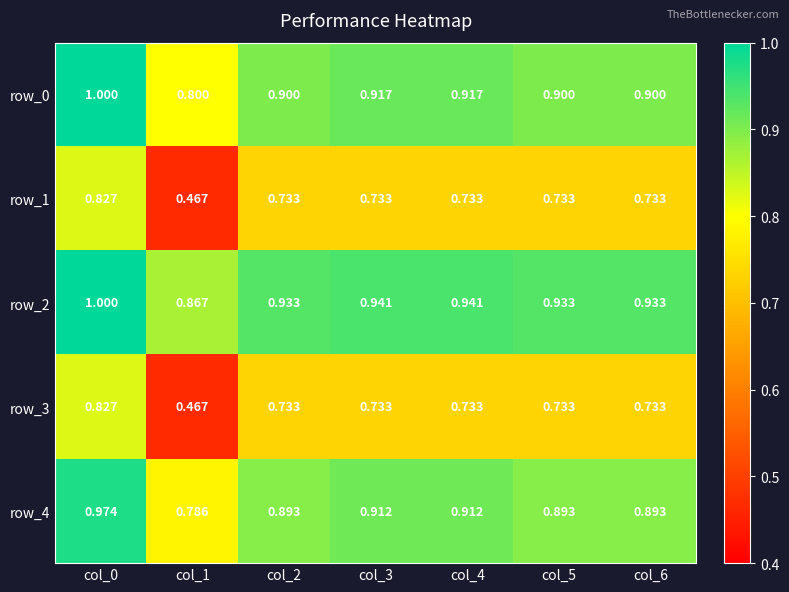

Which series has the largest total across all categories?

row_2